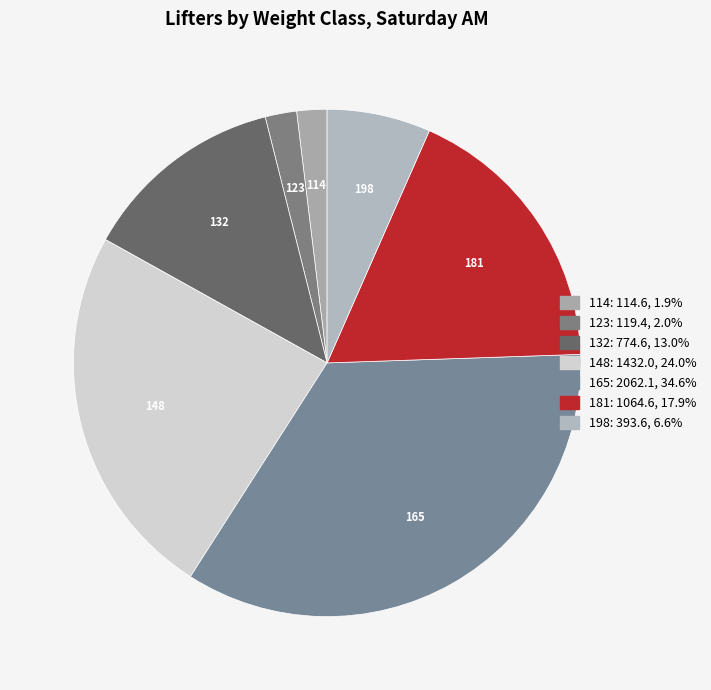

Is 132 the majority of the pie?

No